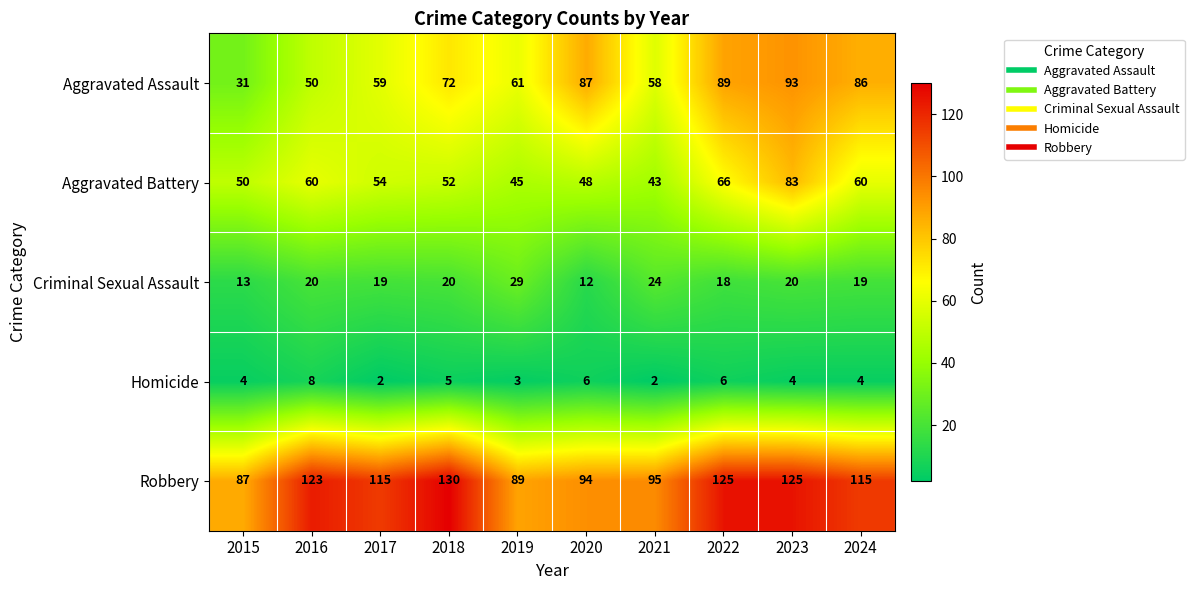

The value of Criminal Sexual Assault at 2015 is 5. True or false?

False